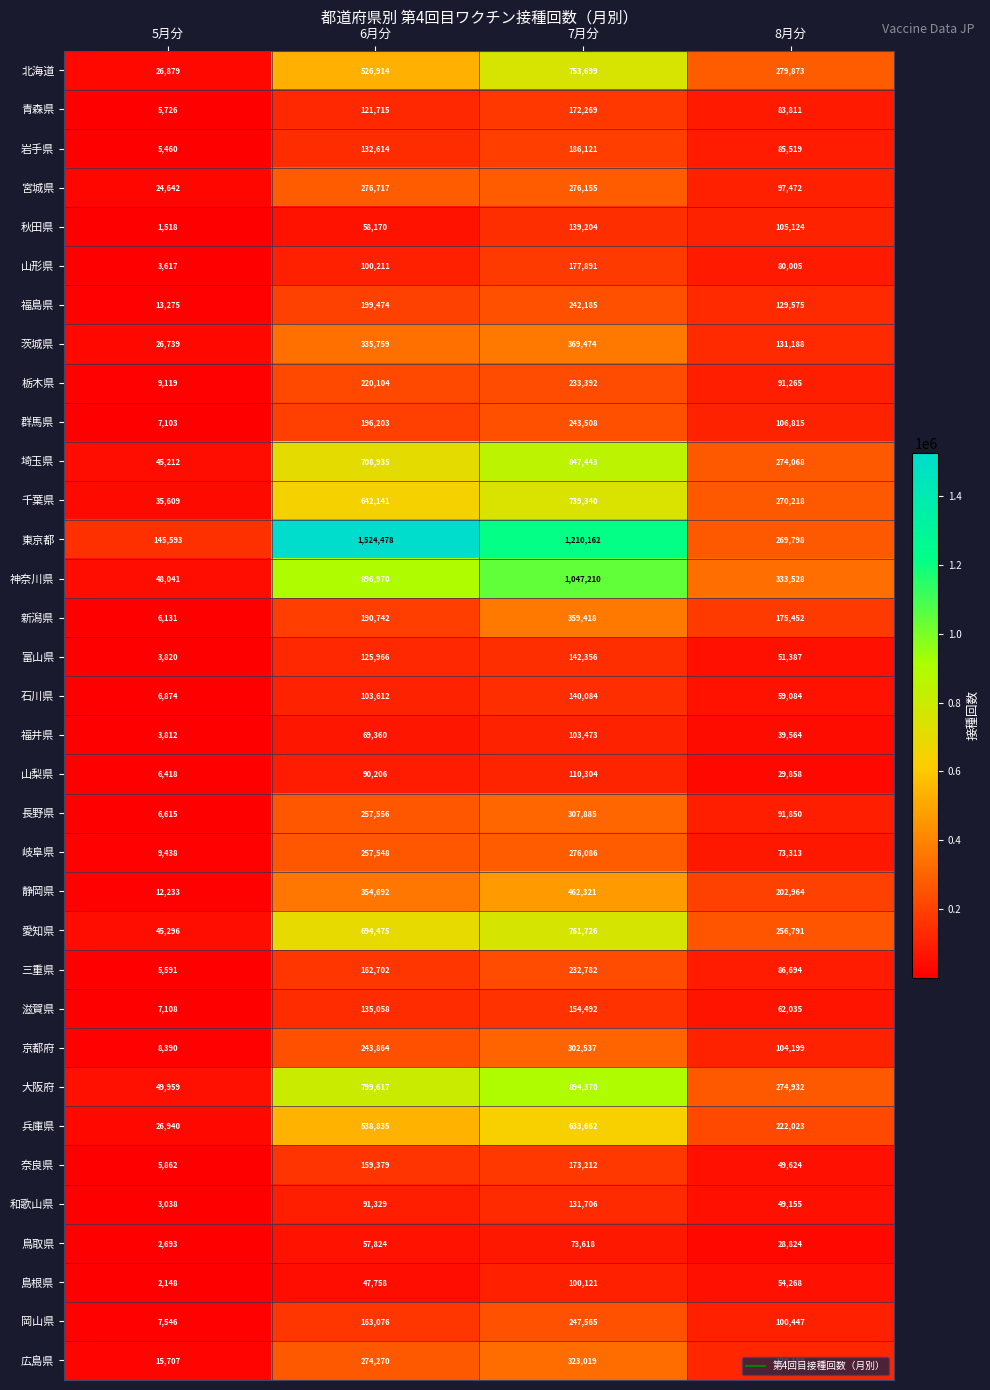

What is the difference between the maximum and minimum values in the 栃木県 series?

224273